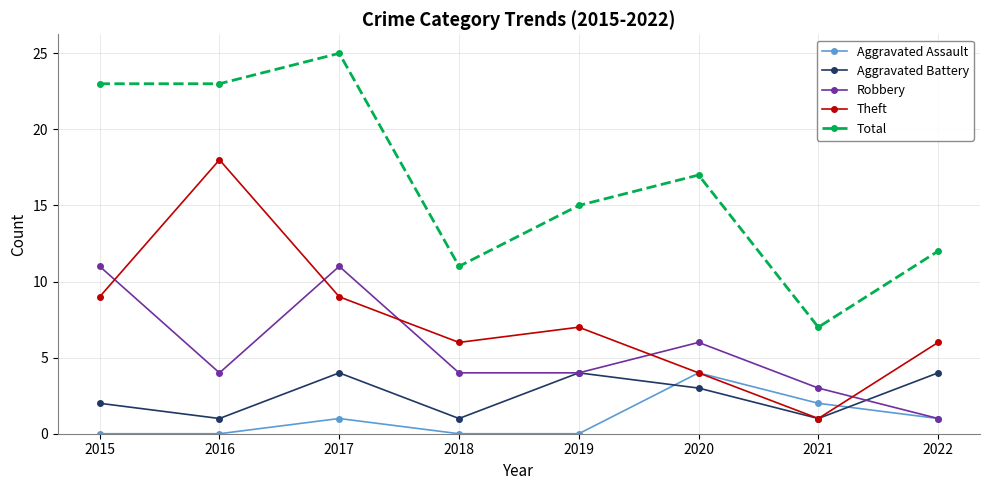

What is the difference between the Aggravated Battery values at 2020 and 2018?

2